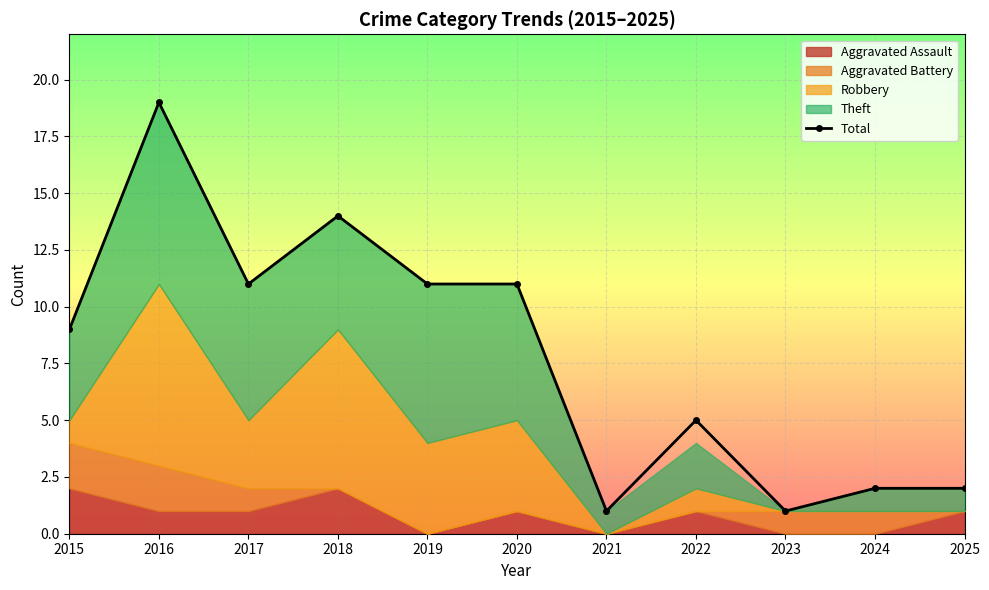

Rank the categories by value from lowest to highest.

2021, 2023, 2024, 2025, 2022, 2015, 2017, 2019, 2020, 2018, 2016